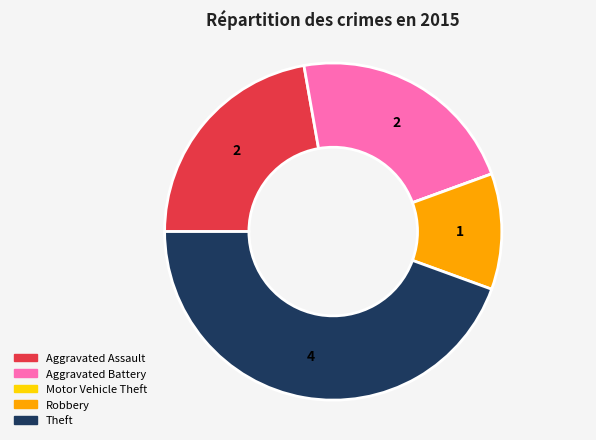

Which has a higher value, Robbery or Aggravated Assault?

Aggravated Assault